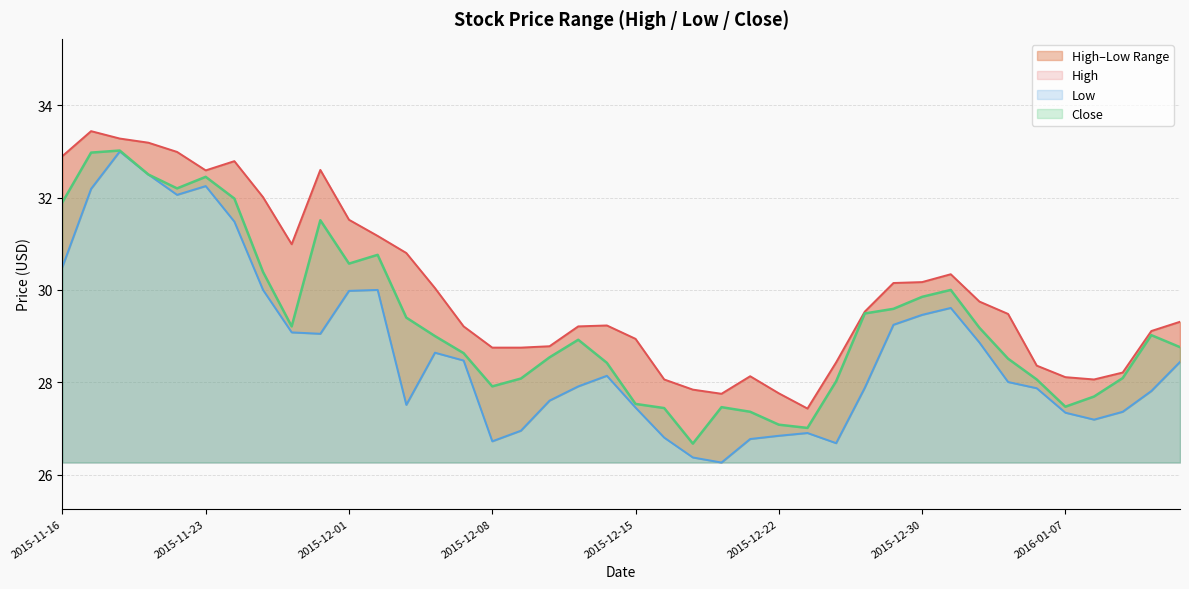

Which series changed the most between 2015-11-20 and 2015-11-25?

Low